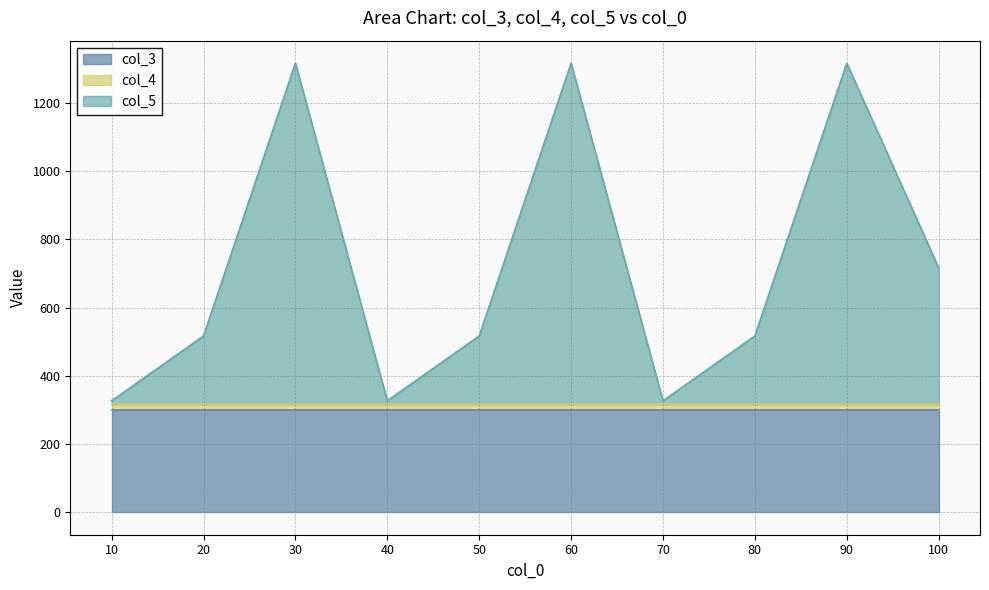

At which label does col_5 reach its minimum?

10